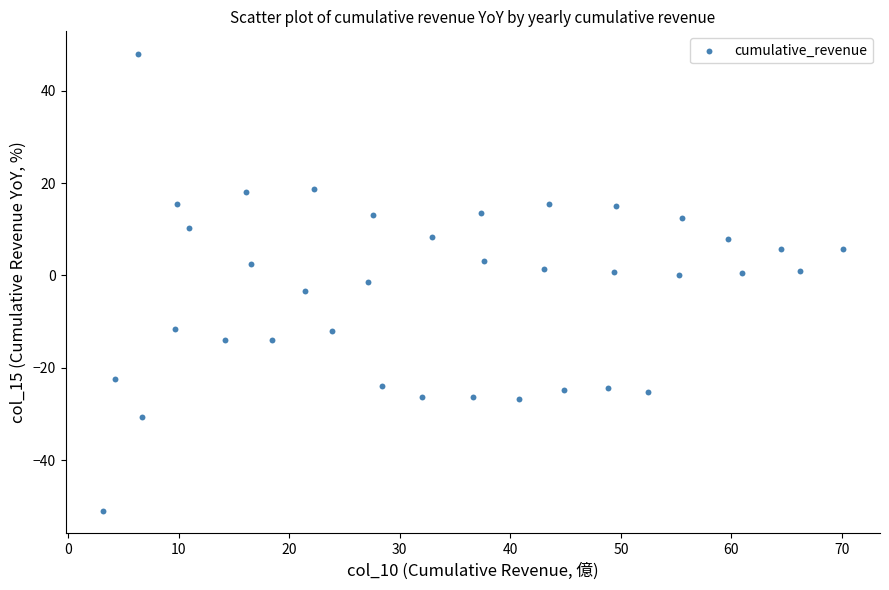

What is the range of Y values (max minus min)?

98.8